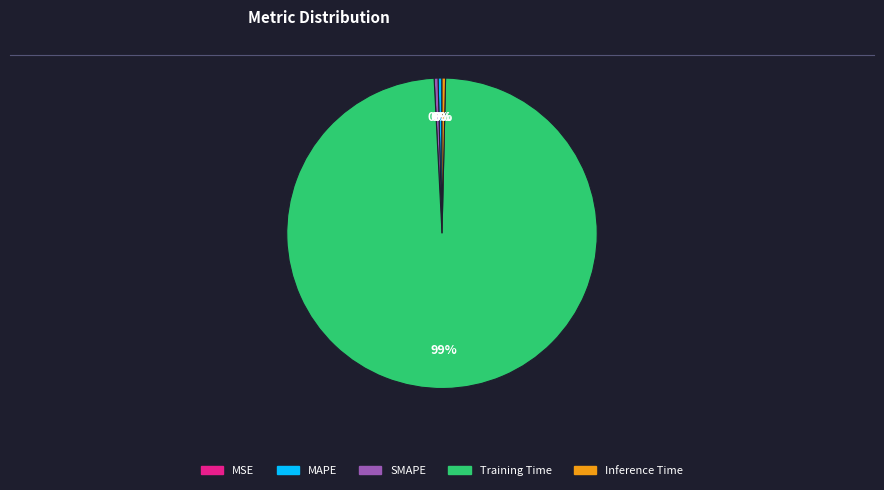

Between Training Time and SMAPE, which is larger?

Training Time